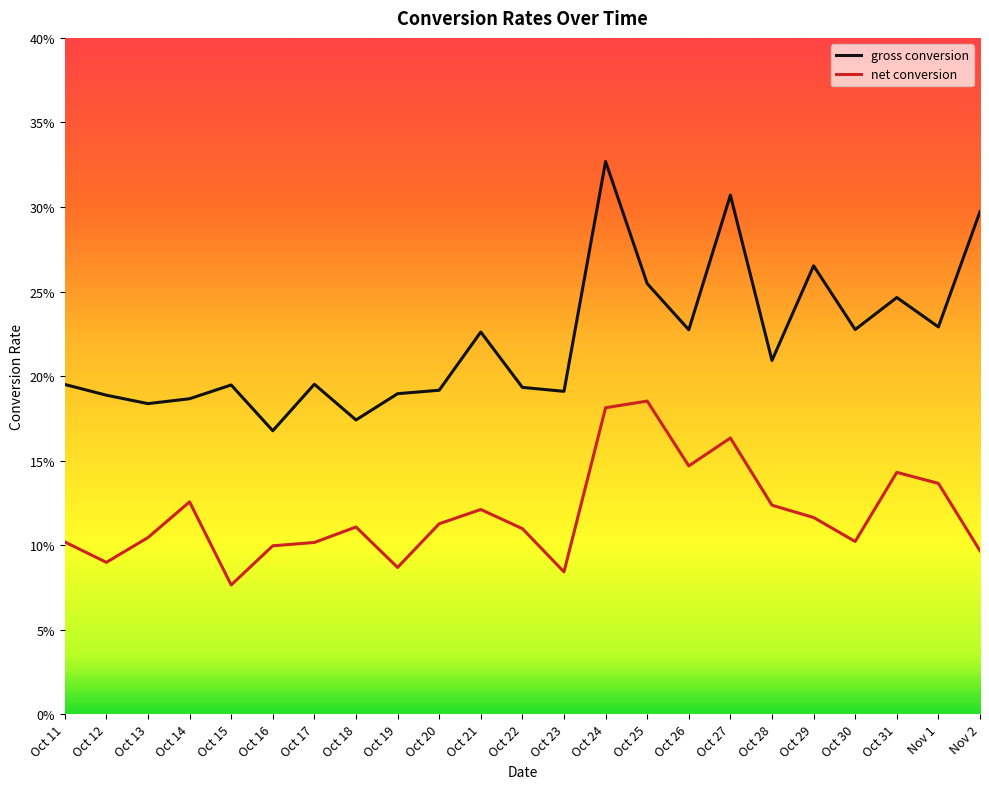

True or false: net conversion has a value of 0.1 at Oct 12.

True